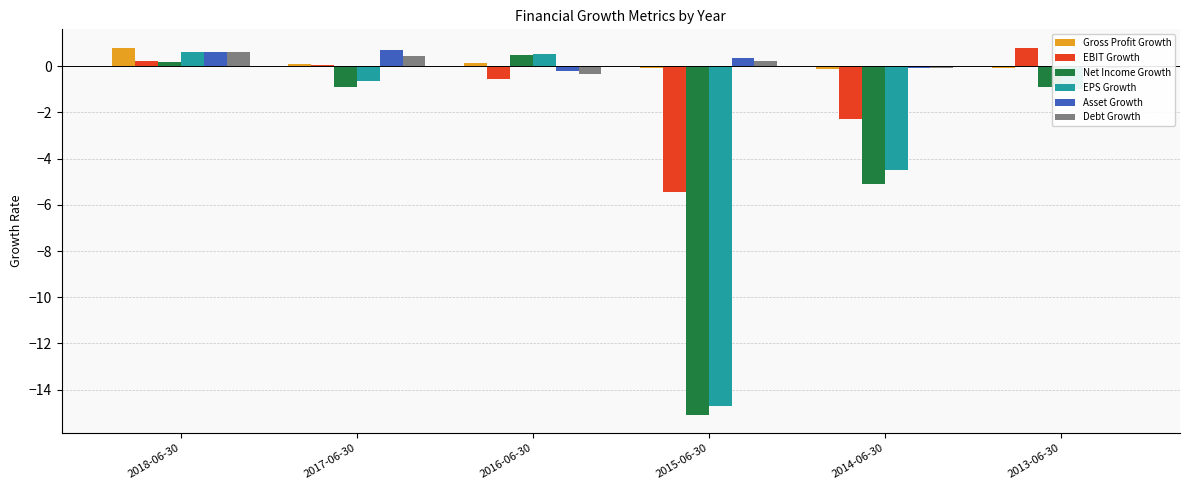

Is the value of EPS Growth at 2015-06-30 greater than the value of EBIT Growth at 2015-06-30?

No